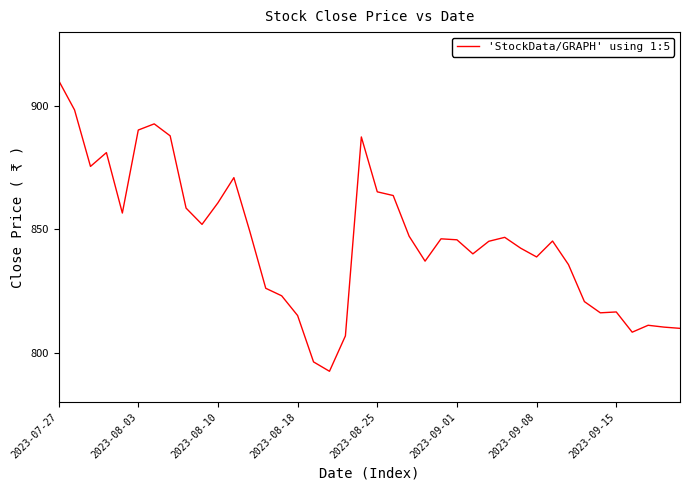

What is the difference between the maximum and minimum values?

117.9